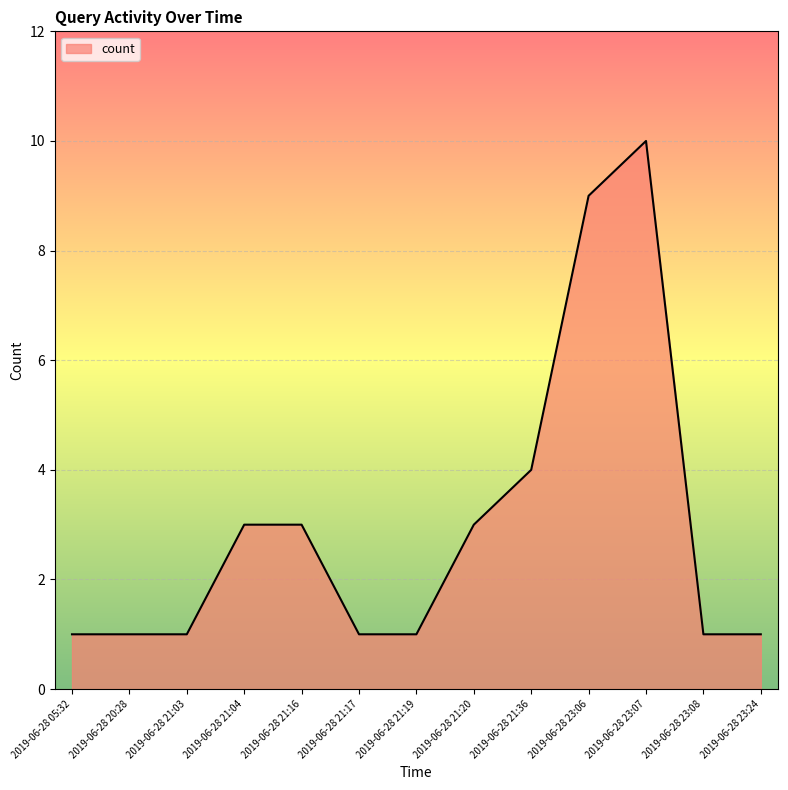

What is the sum of all values?

39